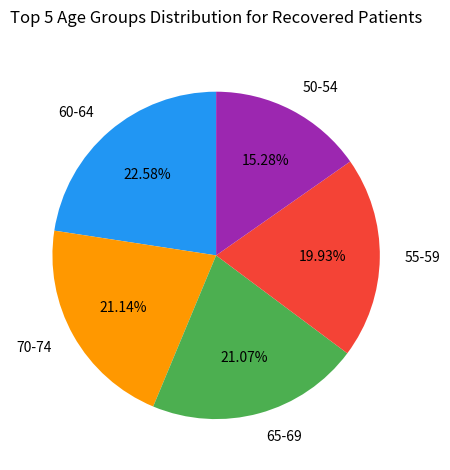

Count the number of slices in the pie.

5